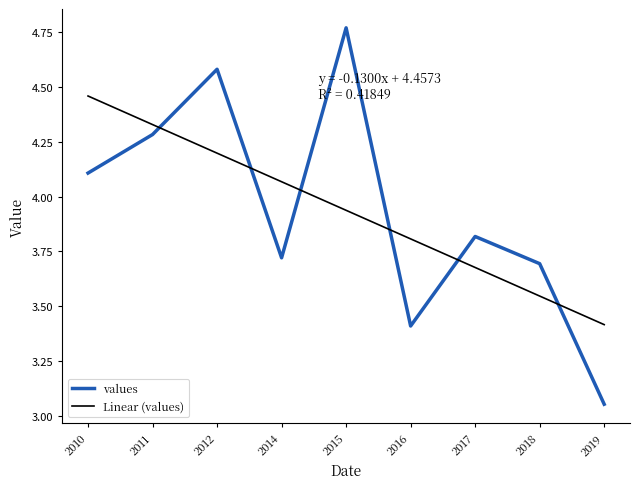

What is the difference between the values values at 2019 and 2014?

0.7